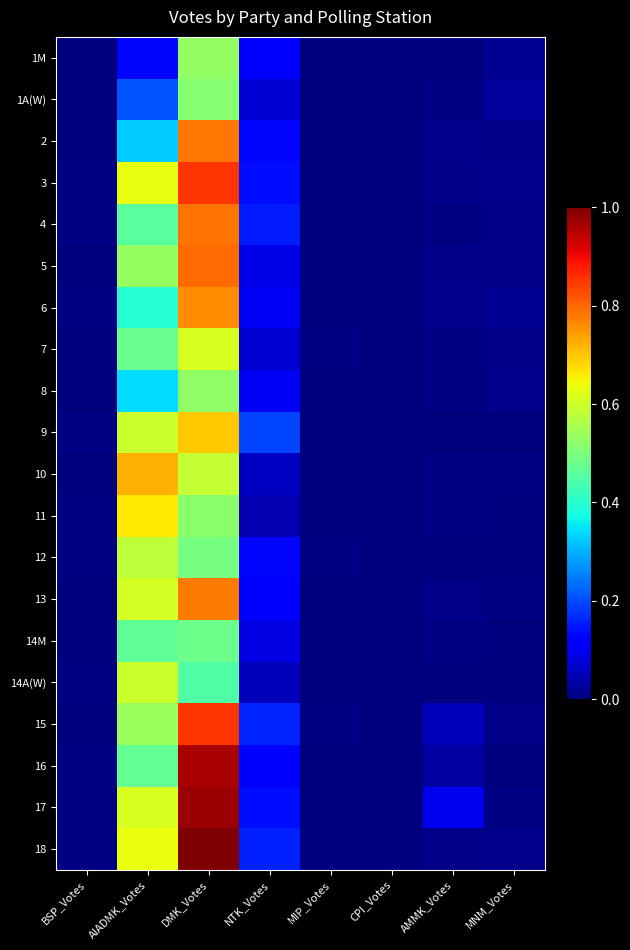

What is the total value across all series at MNM_Votes?

0.2